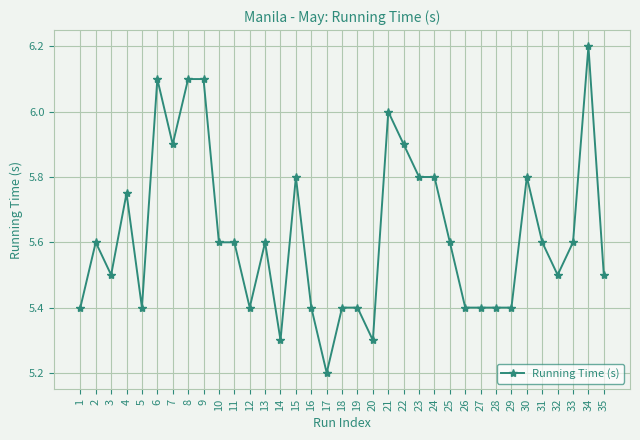

True or false: there are more than 0 points higher than both neighbors.

True